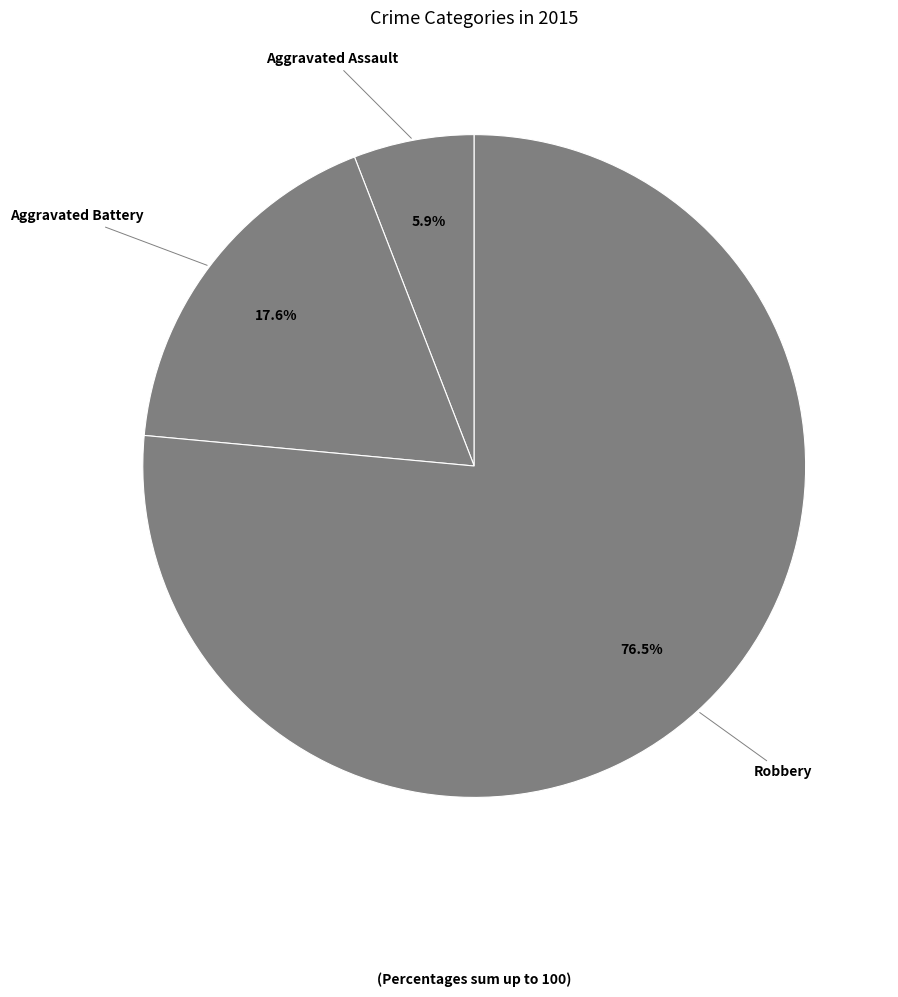

To the nearest percent, what is the difference between the Robbery and Aggravated Battery slice percentages?

59%